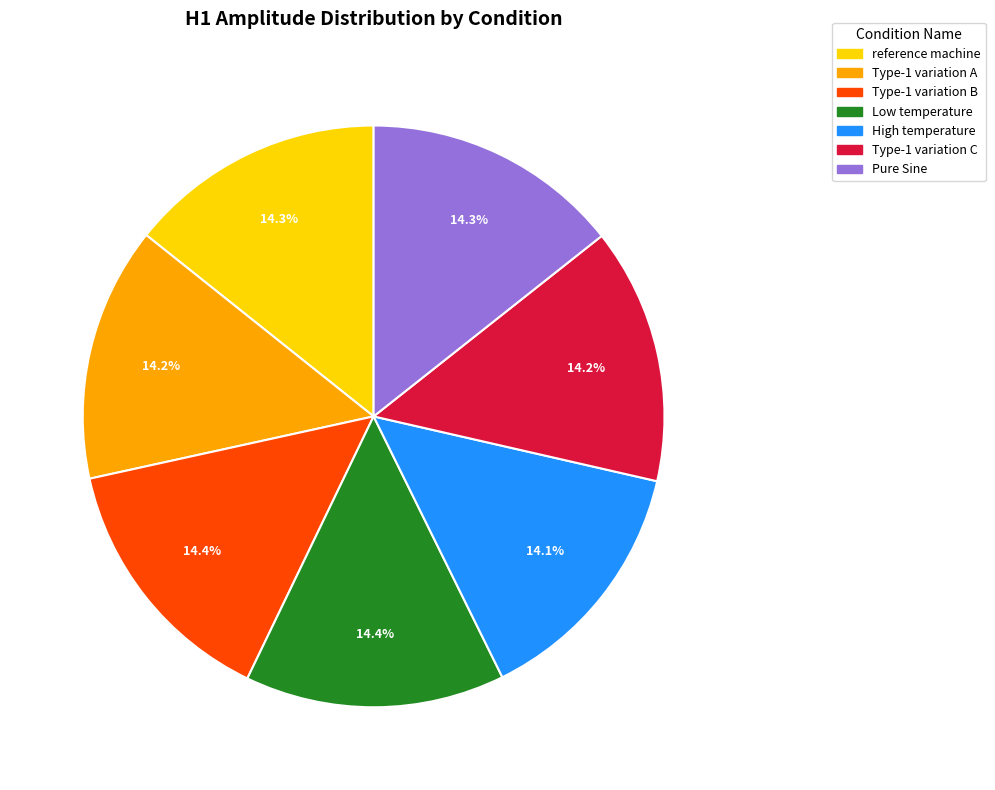

What percentage is the Low temperature slice, to the nearest percent?

14%